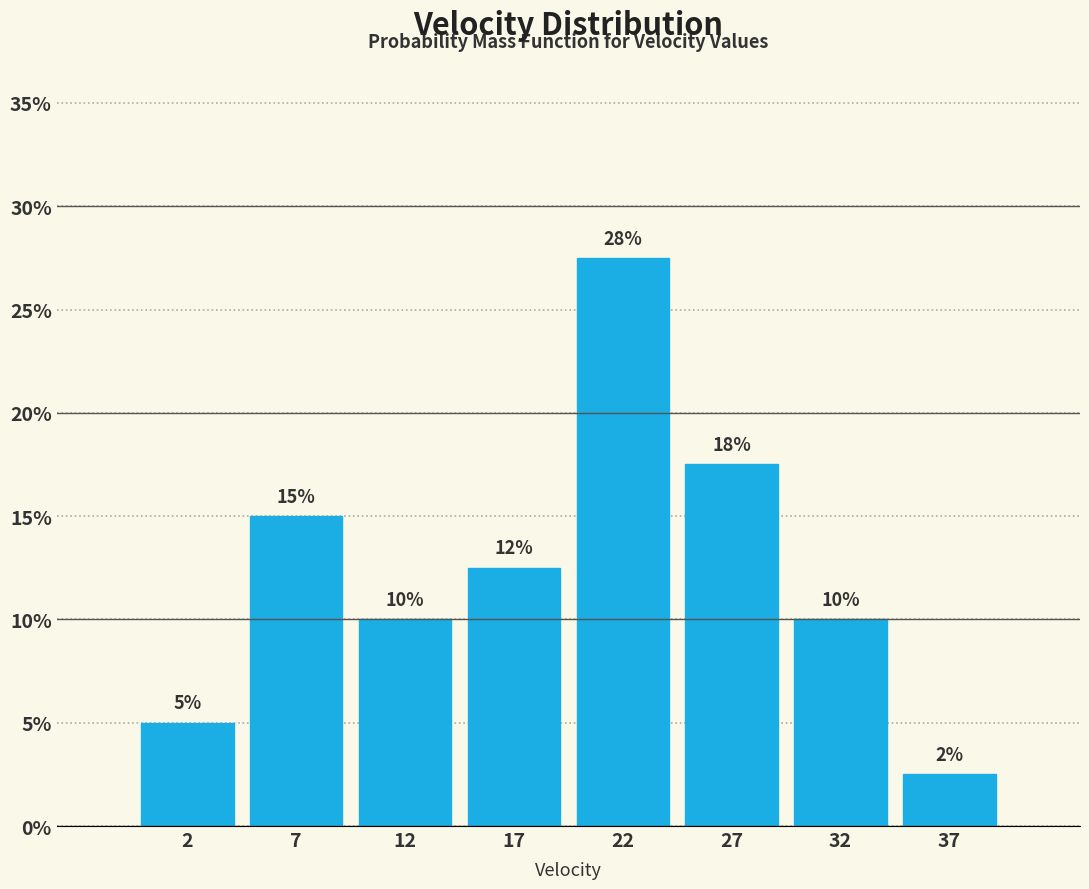

Are the bars horizontal?

No